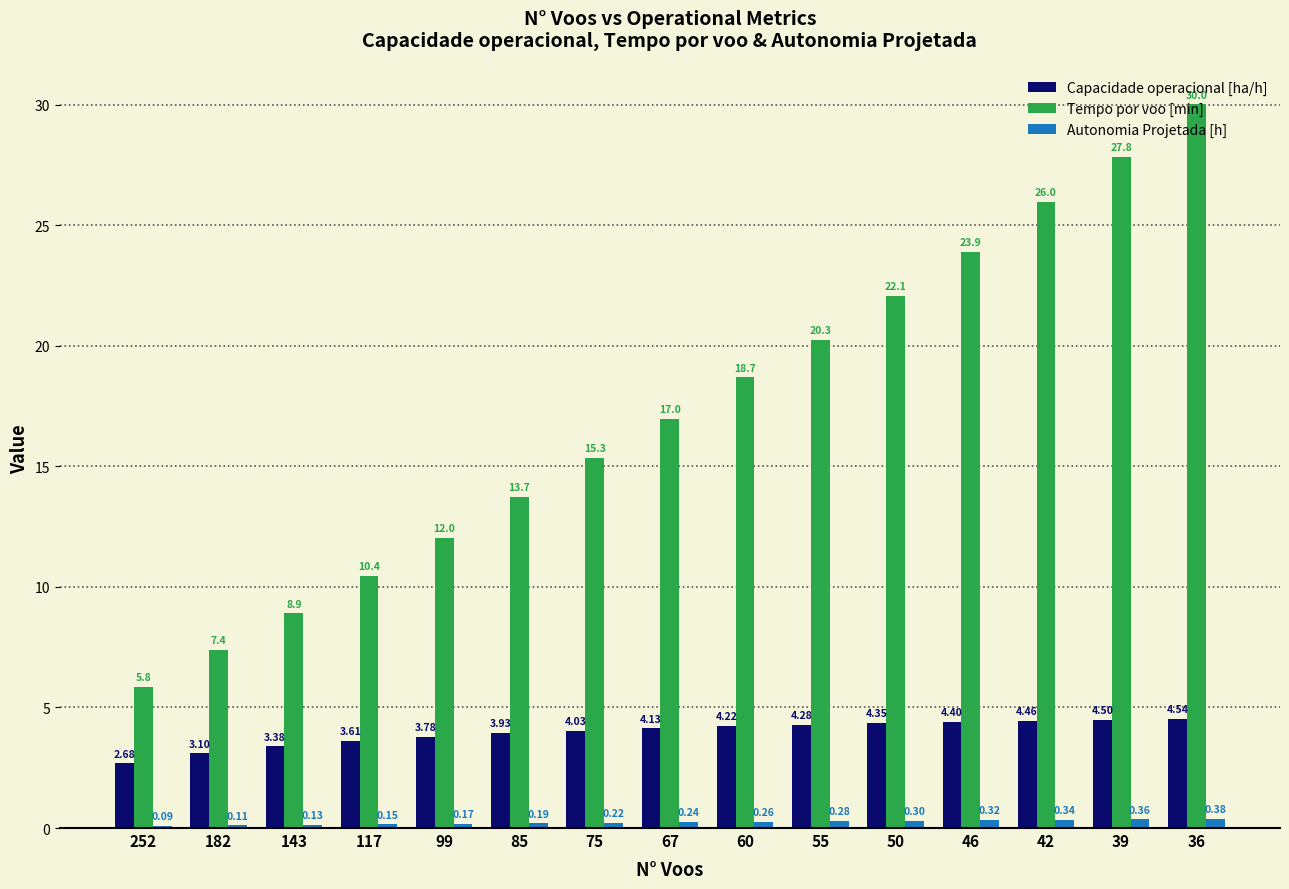

At which category is the sum across all series the highest?

36